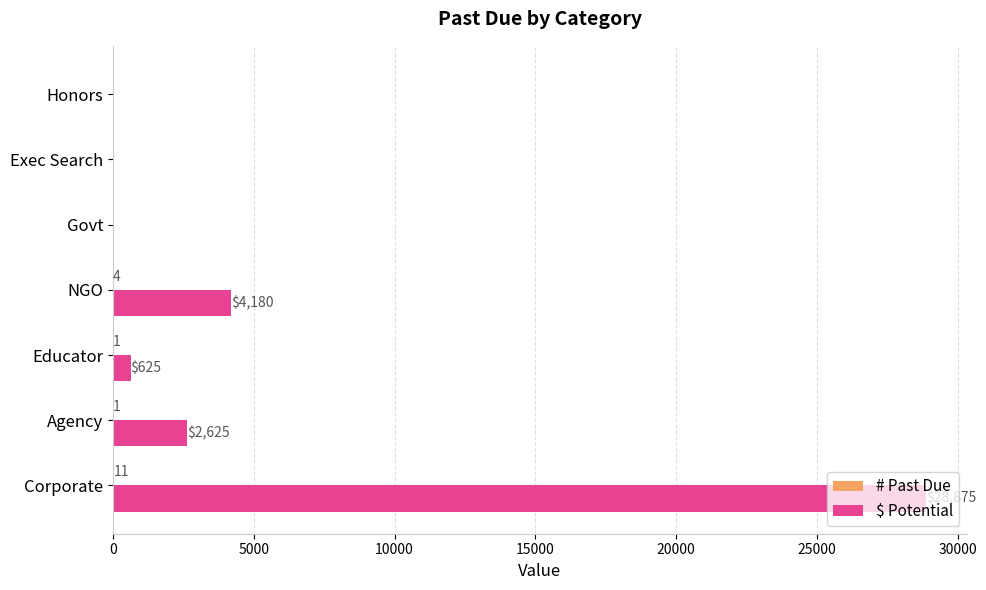

What is the average value of the $ Potential series?

5186